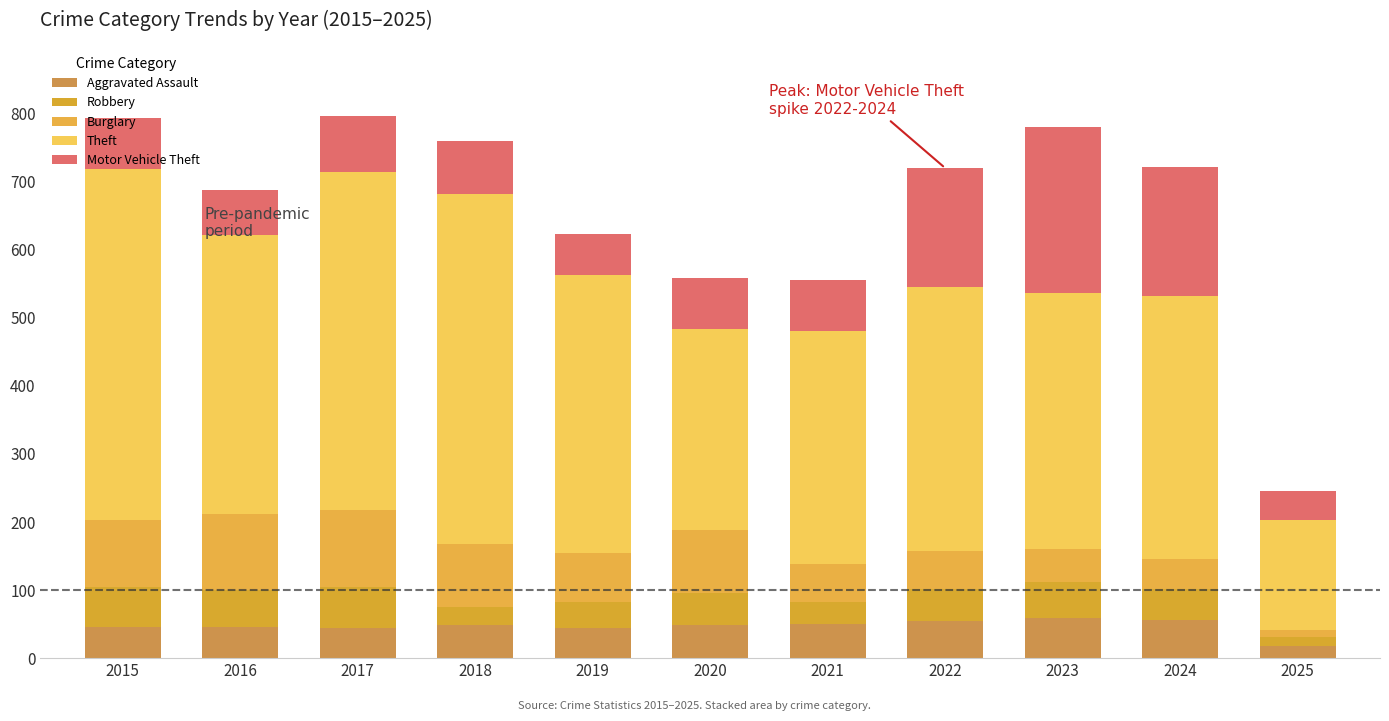

How many values in the Aggravated Assault series are below 48?

5